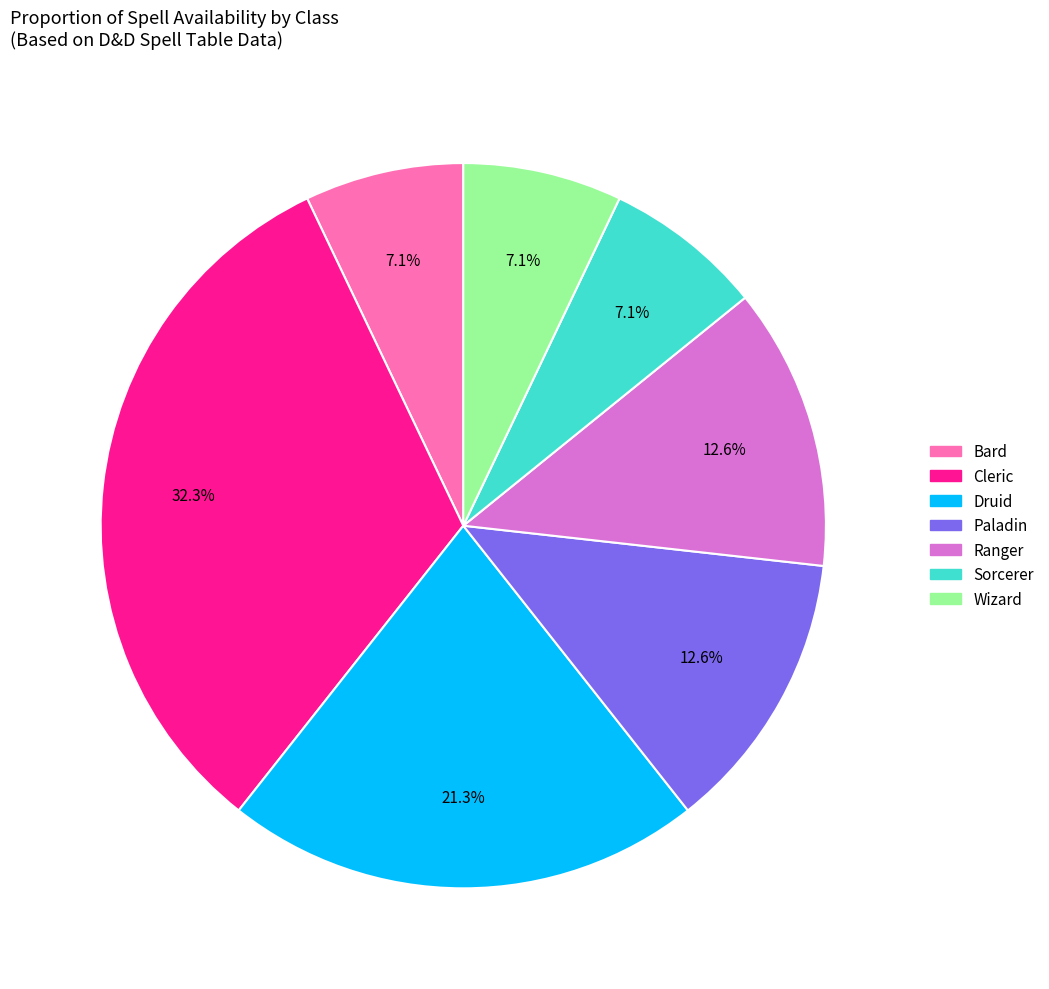

True or false: Paladin accounts for 6% of the total.

False